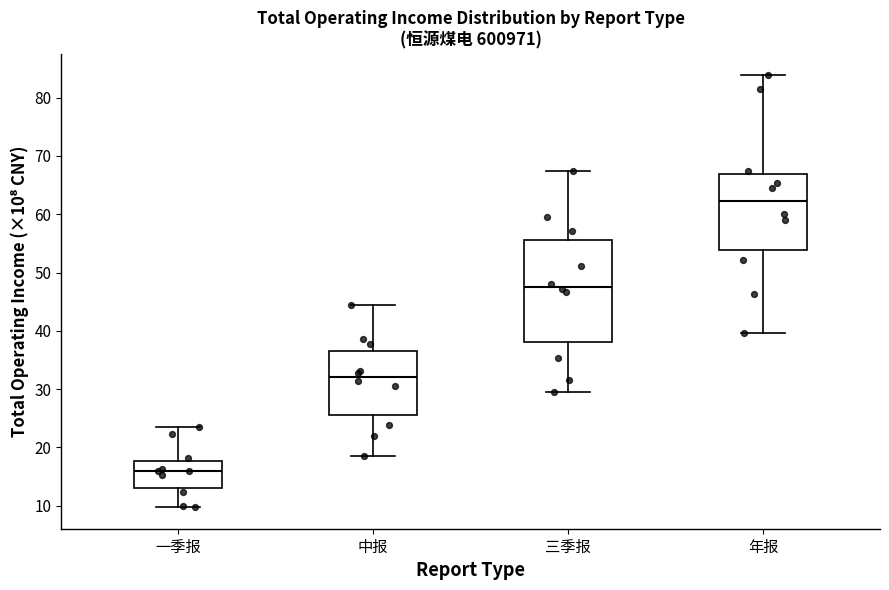

Which box is the tallest, from its lower edge to its upper edge?

三季报